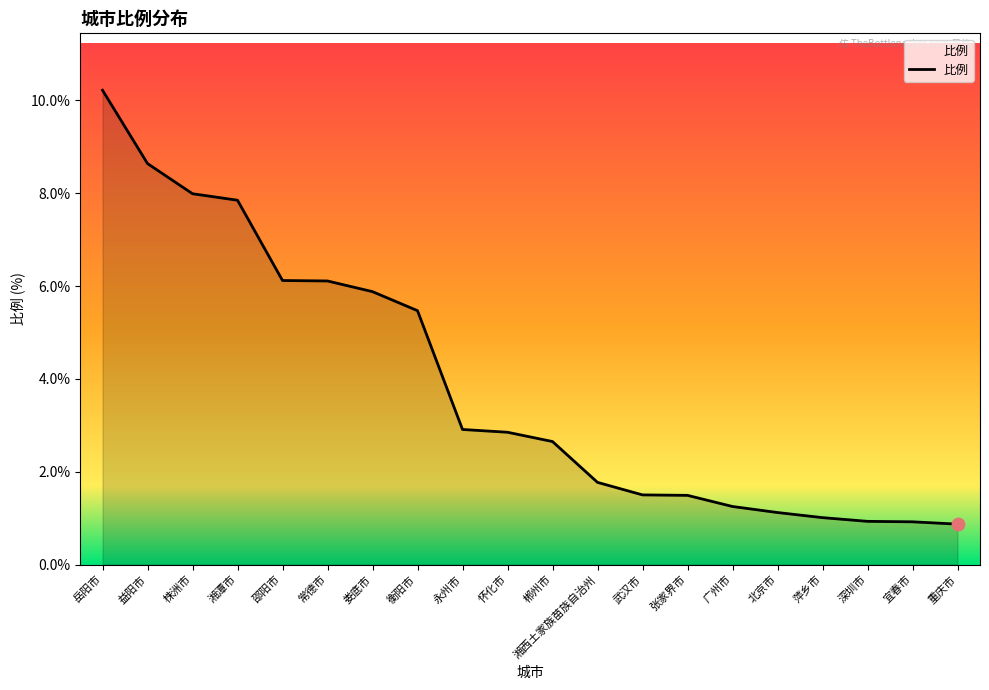

What is the ratio of the value at 武汉市 to the value at 北京市?

1.3